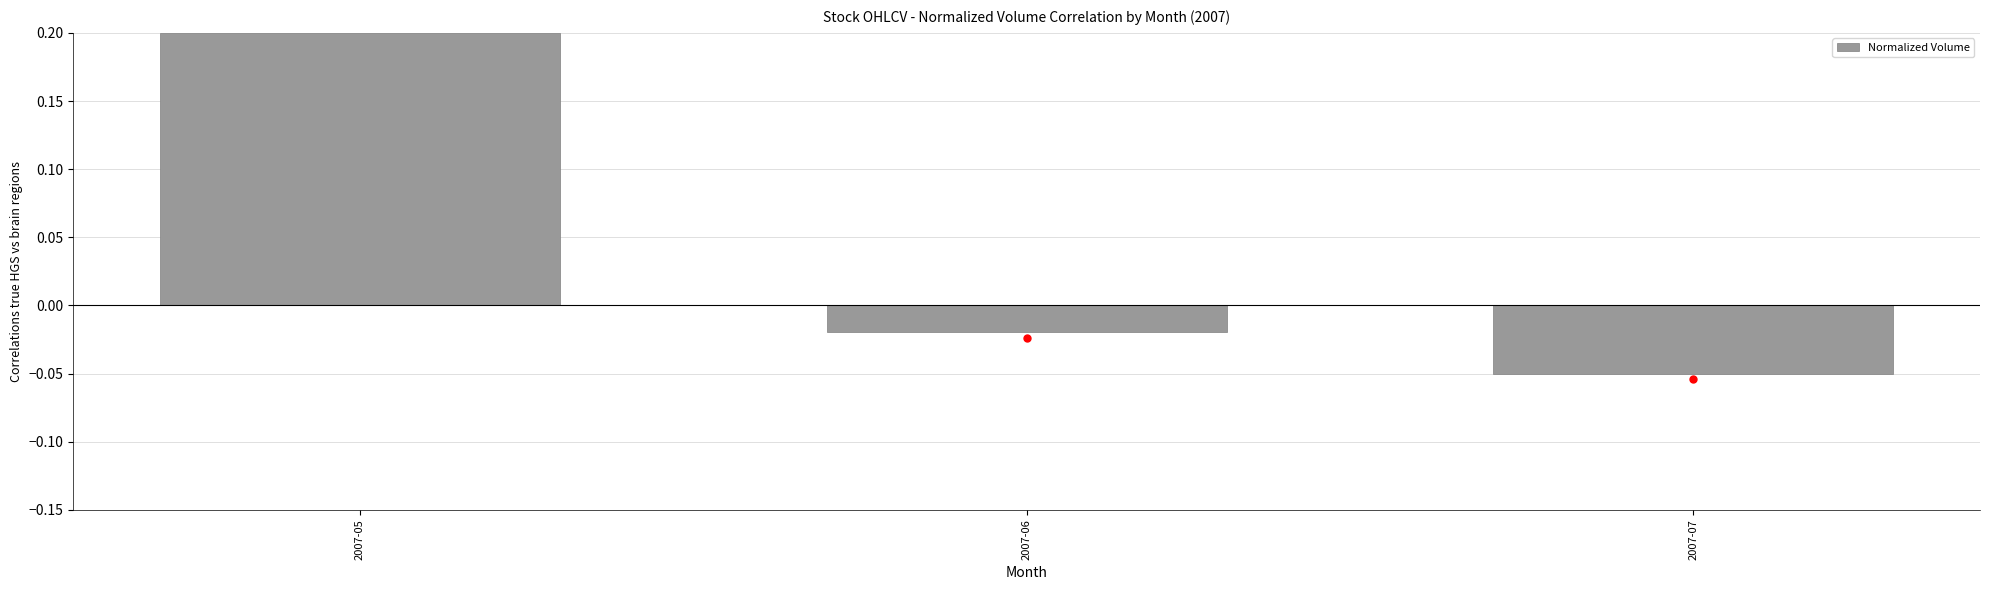

How many distinct data groups are displayed?

1